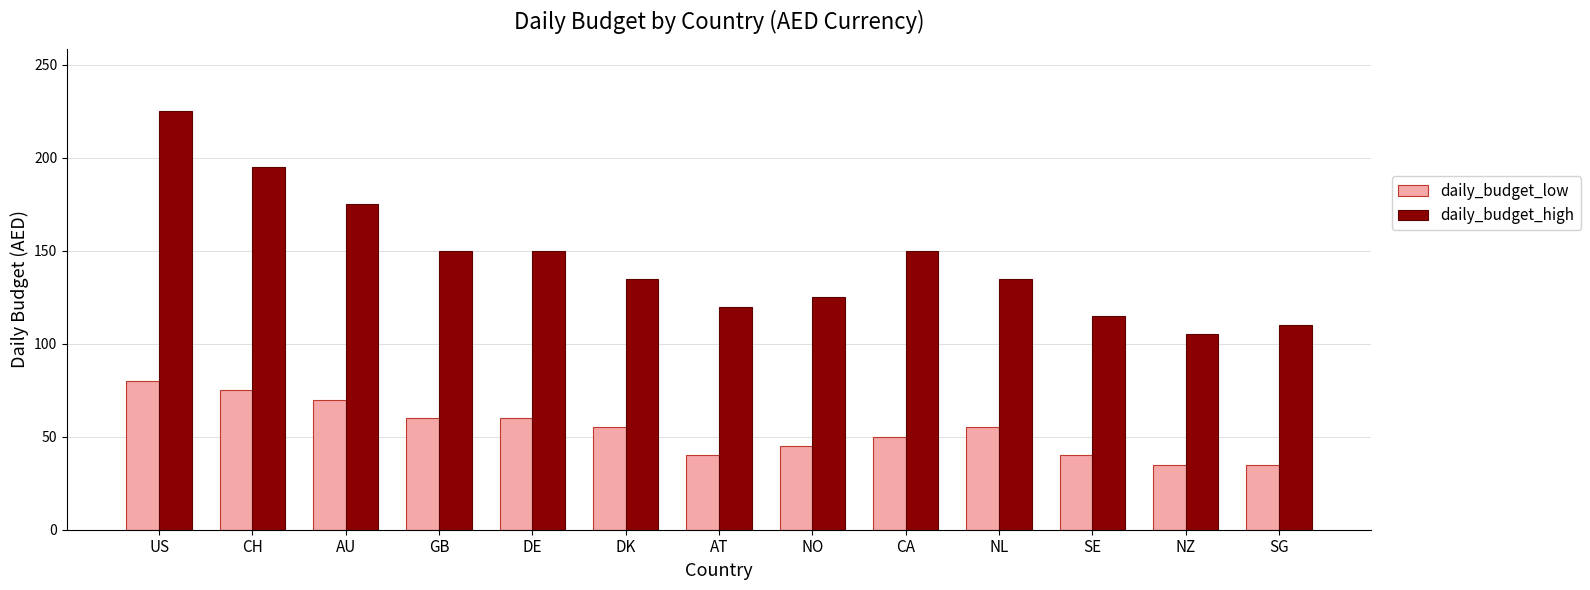

Reading left to right, extract all data points from this chart.

daily_budget_low: 80	75	70	60	60	55	40	45	50	55	40	35	35
daily_budget_high: 225	195	175	150	150	135	120	125	150	135	115	105	110